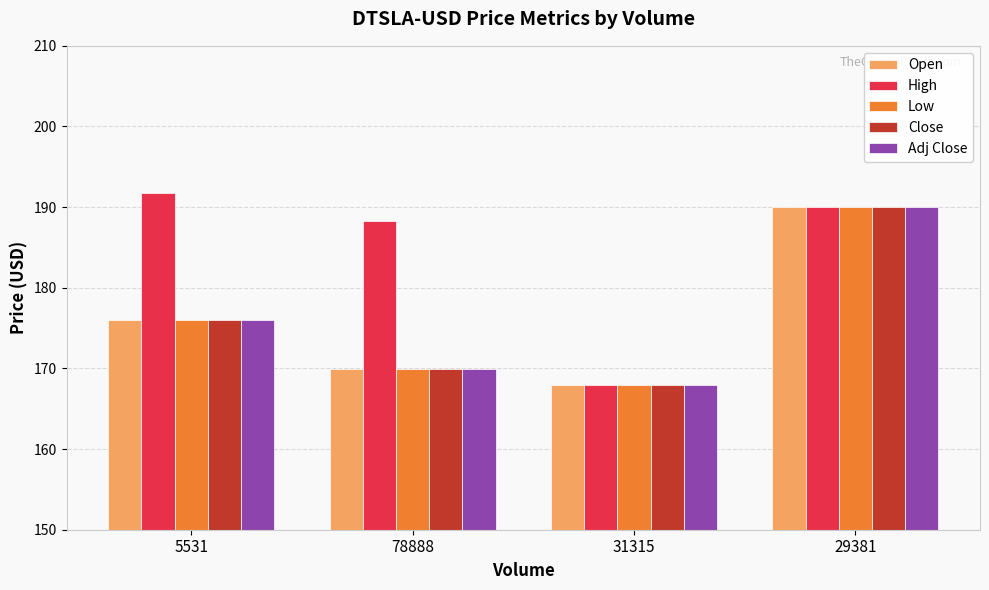

Is the value of Open at 31315 greater than the value of Low at 78888?

No